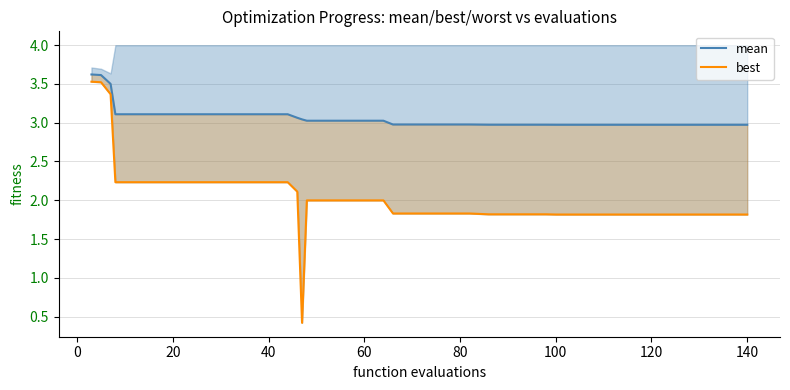

What is the average value of the mean series?

3.1